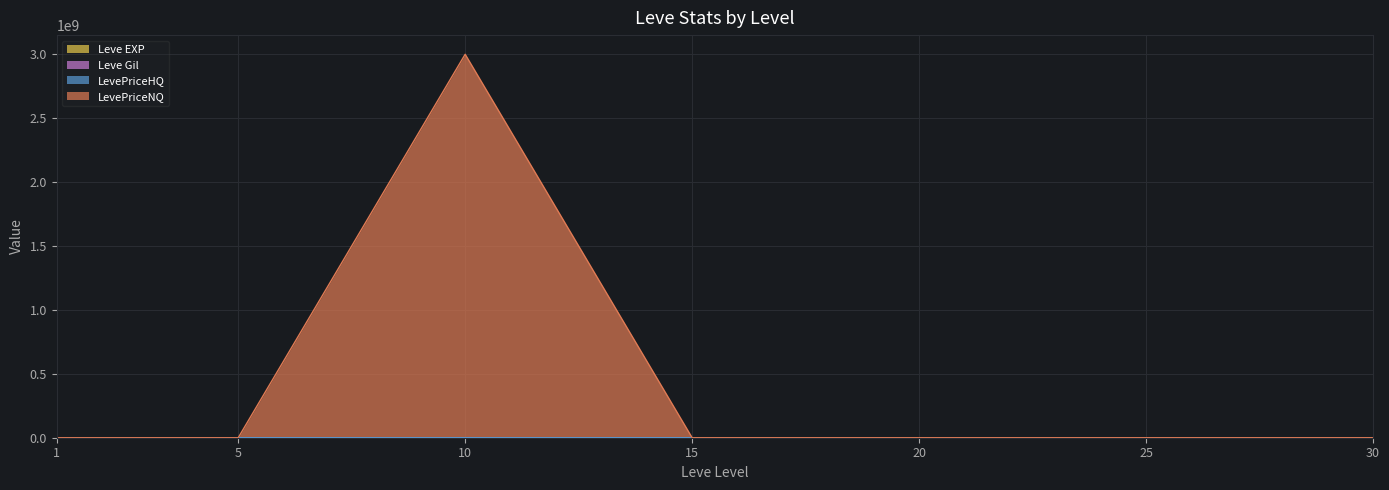

True or false: Leve EXP and Leve Gil intersect in this chart.

False